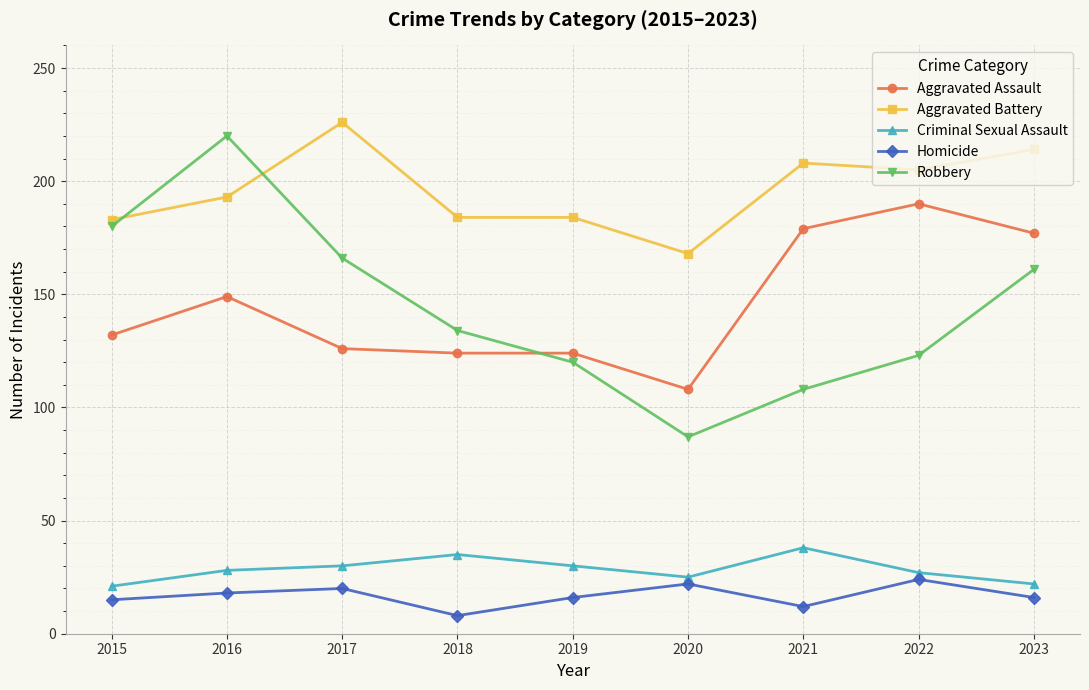

True or false: Homicide and Aggravated Assault intersect in this chart.

False